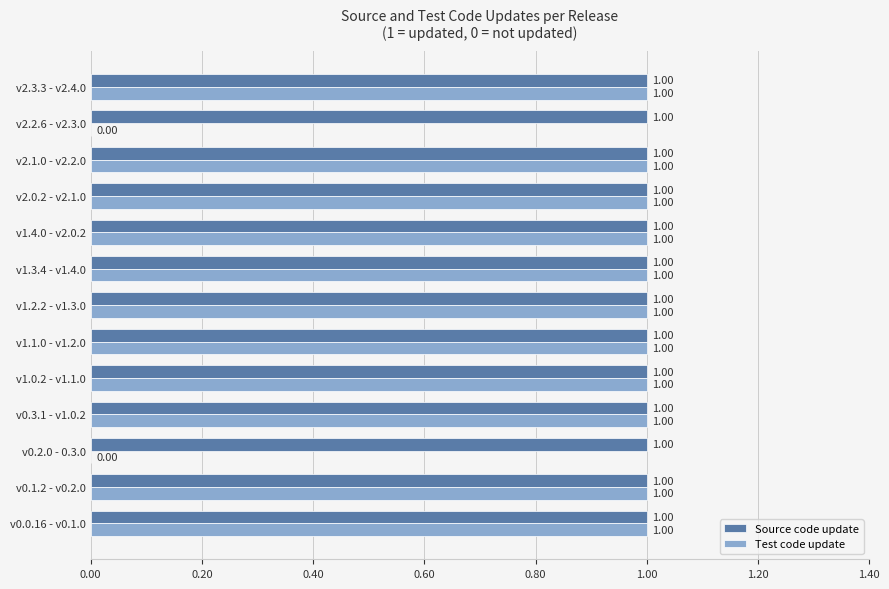

Between v1.0.2 - v1.1.0 and v2.2.6 - v2.3.0, which series saw the biggest shift?

Test code update